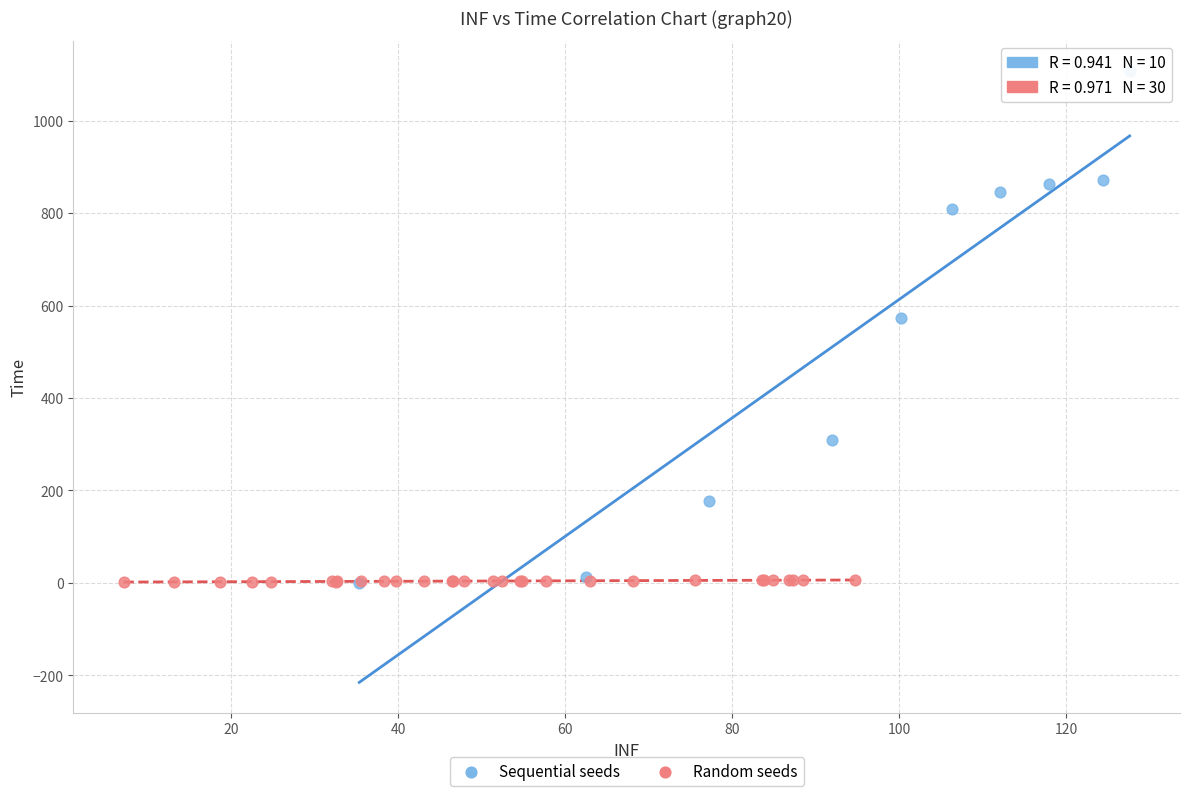

Which series has the largest Y range (max minus min)?

Sequential seeds